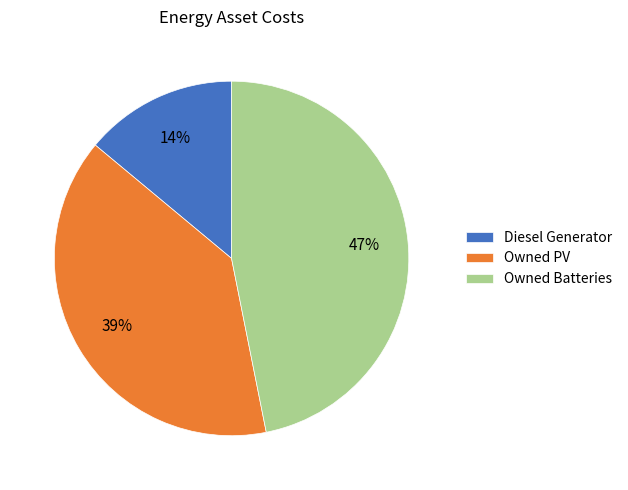

What percentage is the Owned Batteries slice, to the nearest percent?

47%